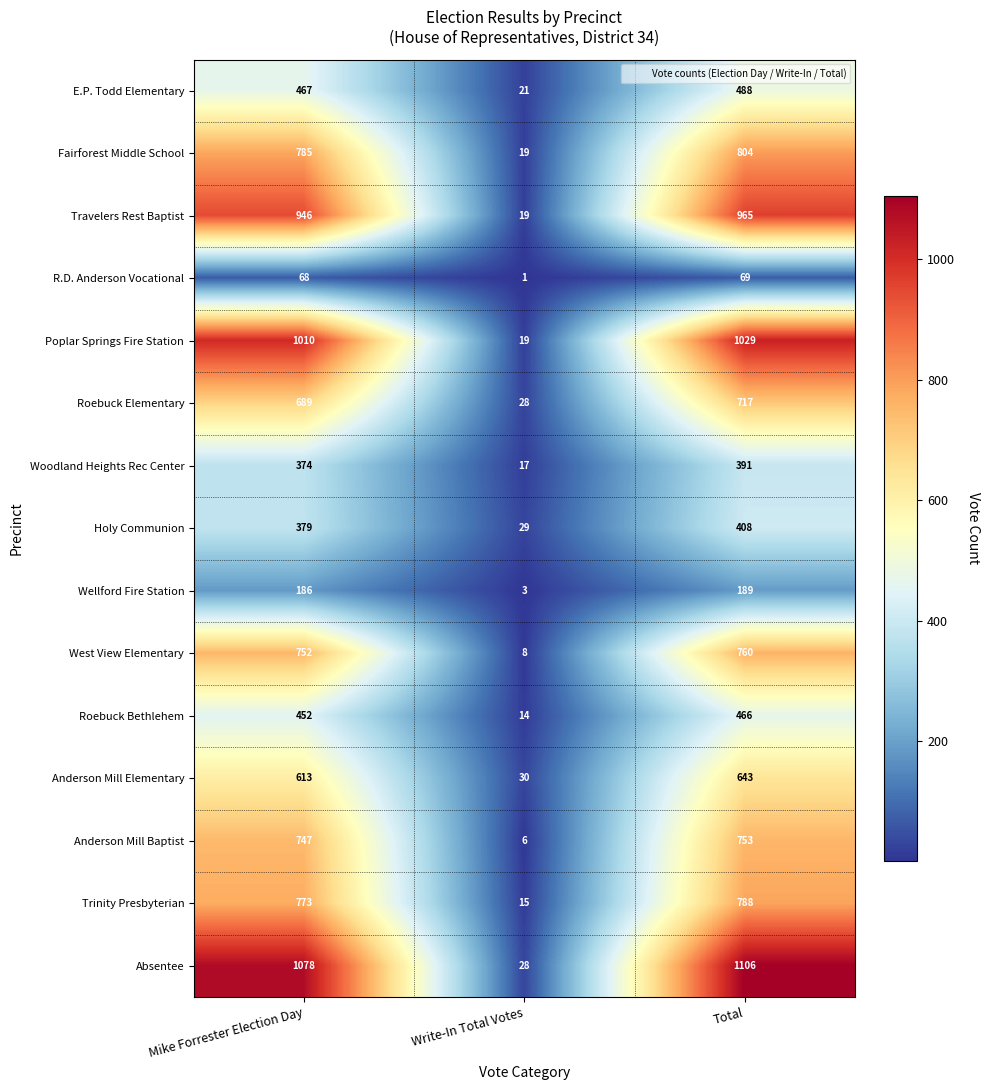

What is the difference between the maximum and minimum values in the Holy Communion series?

379